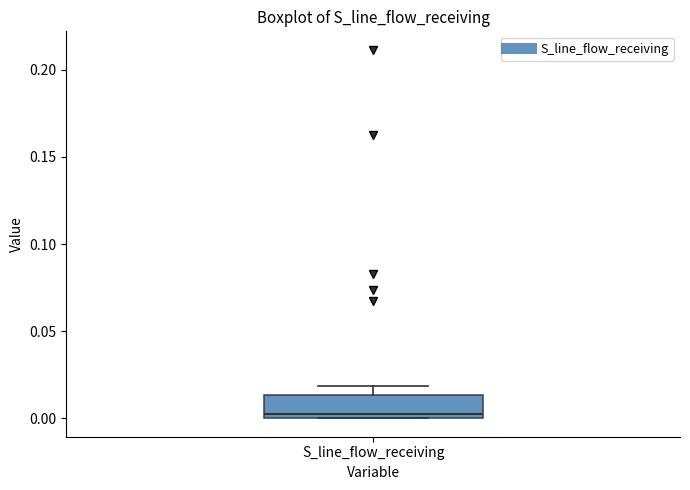

Where does the upper whisker of the box for S_line_flow_receiving end on the y-axis? The values are not printed on the chart, so give them approximately, as read against the axis.

0.020